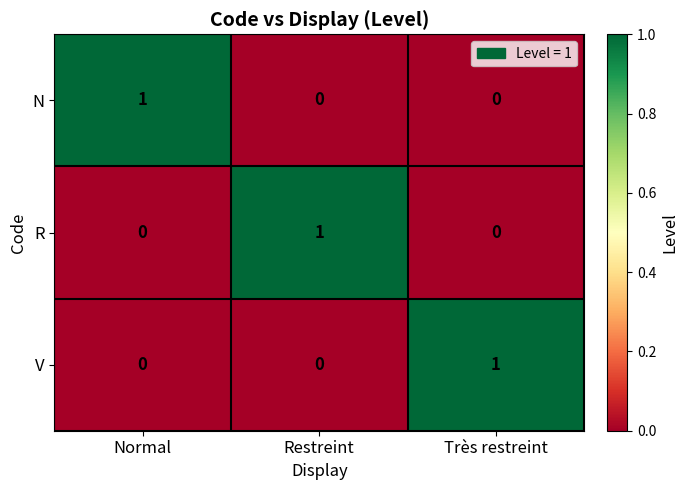

Count the V values in the range 0 to 1.

3